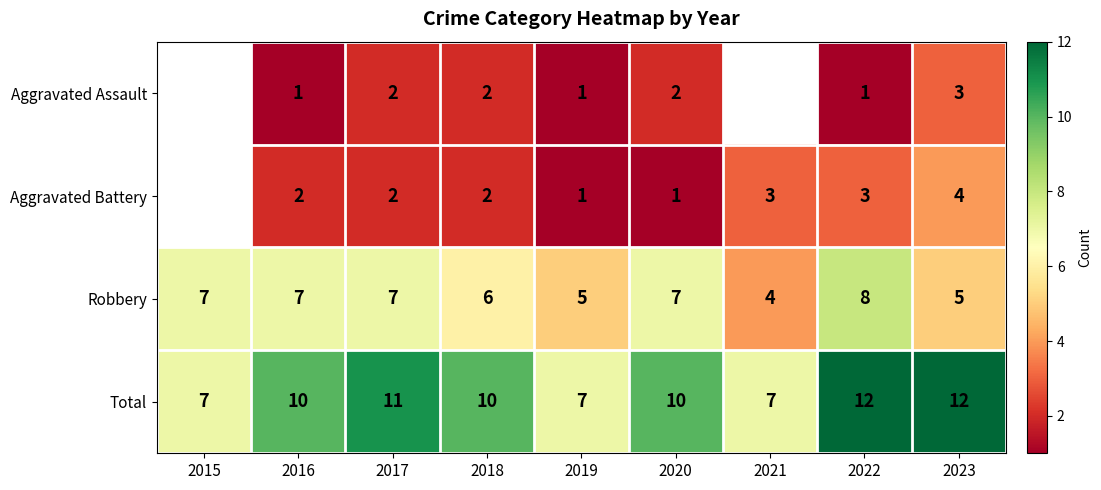

What is the difference between the highest and lowest values at 2019?

6